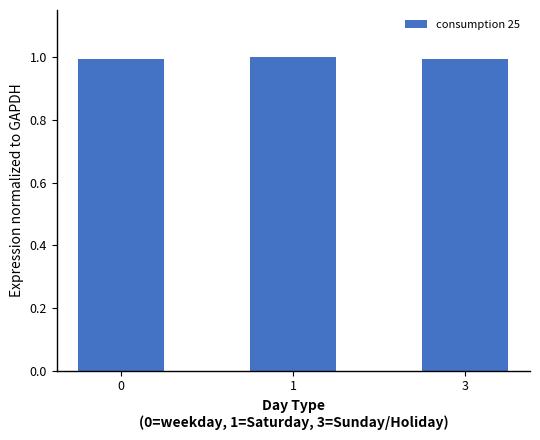

Reading left to right, extract all data points from this chart.

1.0	1.0	1.0